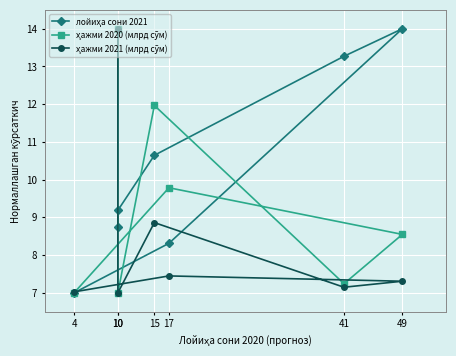

What are all the series names shown in the legend?

лойиҳа сони 2021, ҳажми 2020 (млрд сўм), ҳажми 2021 (млрд сўм)